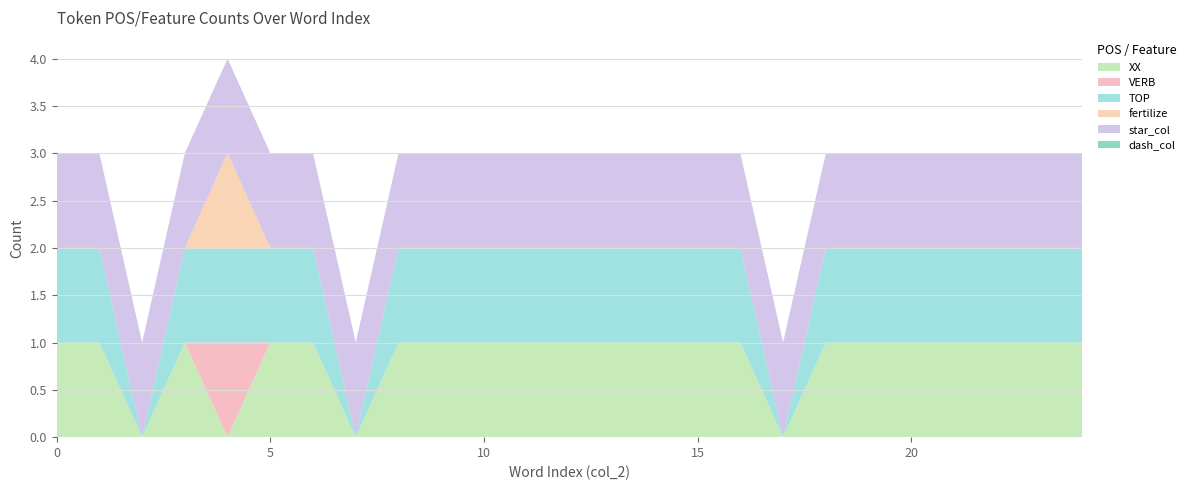

Reading left to right, transcribe all the data shown in this chart.

XX: 1	1	0	1	0	1	1	0	1	1	1	1	1	1	1	1	1	0	1	1	1	1	1	1	1
VERB: 0	0	0	0	1	0	0	0	0	0	0	0	0	0	0	0	0	0	0	0	0	0	0	0	0
TOP: 1	1	0	1	1	1	1	0	1	1	1	1	1	1	1	1	1	0	1	1	1	1	1	1	1
fertilize: 0	0	0	0	1	0	0	0	0	0	0	0	0	0	0	0	0	0	0	0	0	0	0	0	0
star_col: 1	1	1	1	1	1	1	1	1	1	1	1	1	1	1	1	1	1	1	1	1	1	1	1	1
dash_col: 0	0	0	0	0	0	0	0	0	0	0	0	0	0	0	0	0	0	0	0	0	0	0	0	0